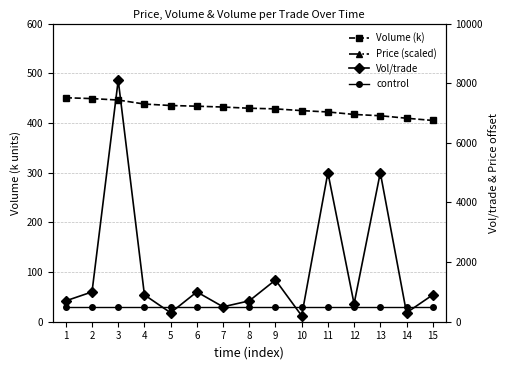

How many distinct data groups are displayed?

4